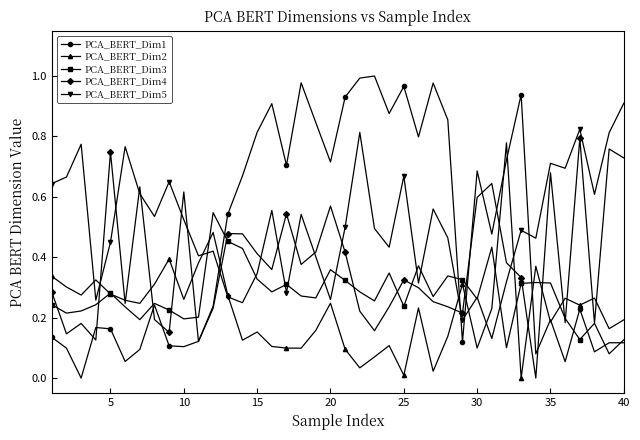

How many categories are shown in the chart?

40